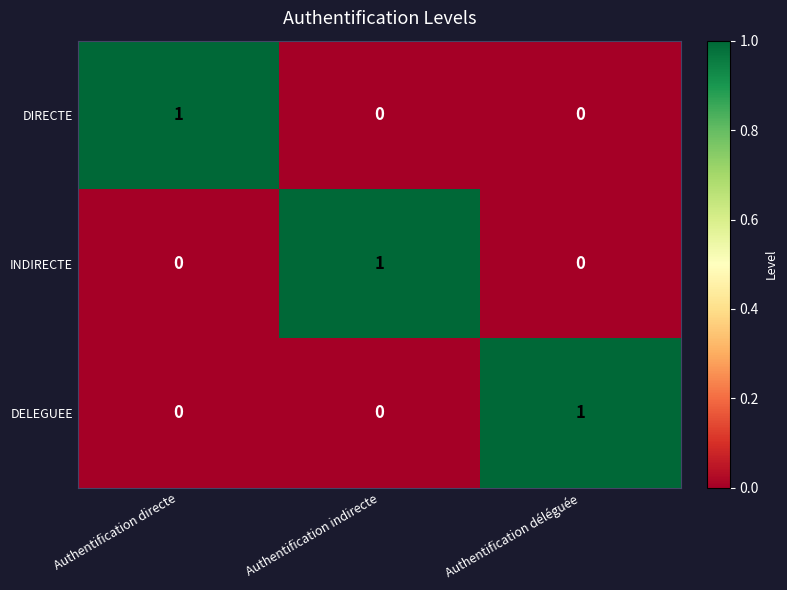

Count the number of categories in the chart.

3